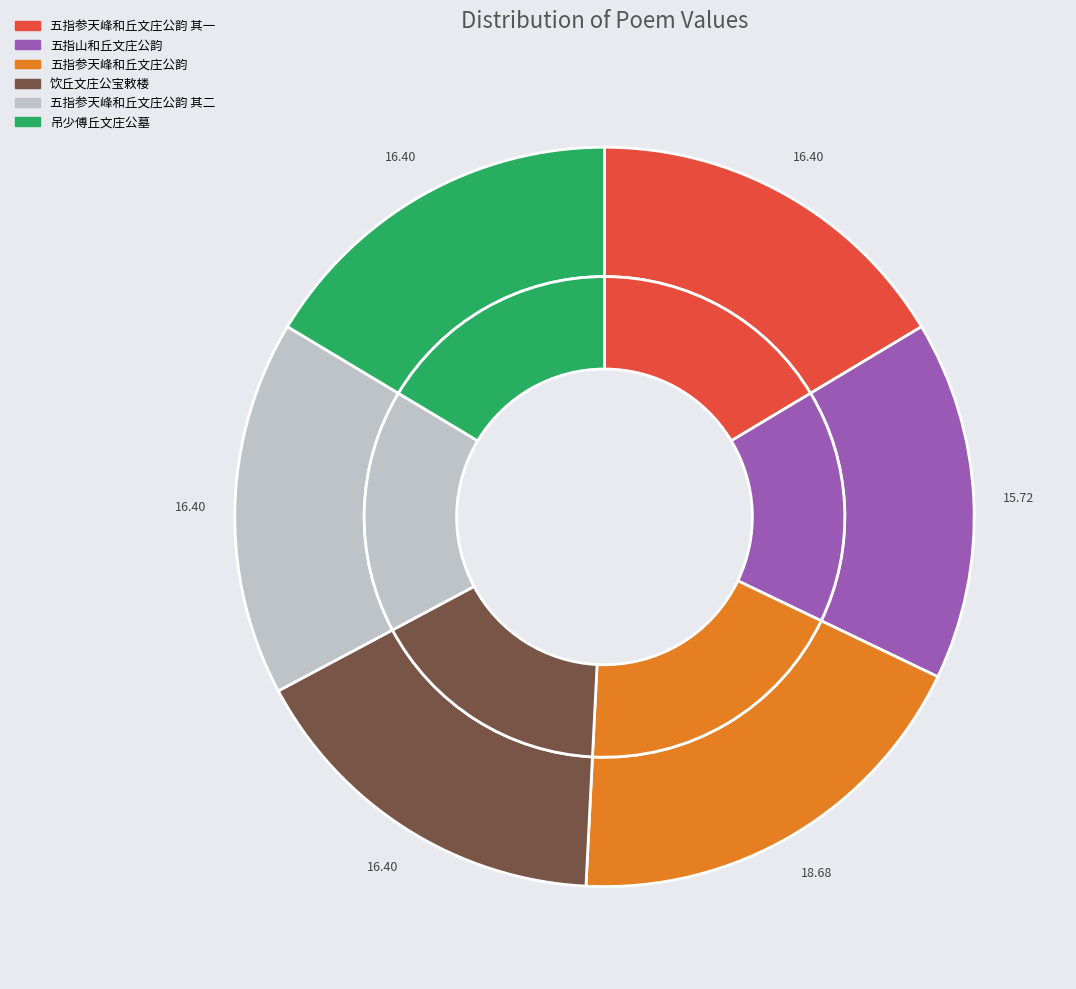

What is the ratio of the value at 饮丘文庄公宝敕楼 to the value at 五指参天峰和丘文庄公韵 其一?

1.0